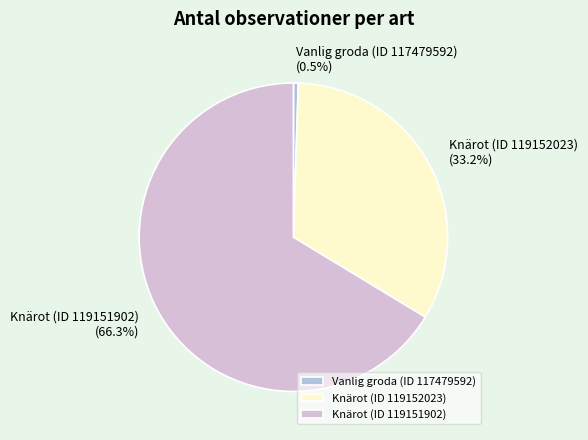

Between Vanlig groda (ID 117479592) and Knärot (ID 119151902), which is larger?

Knärot (ID 119151902)